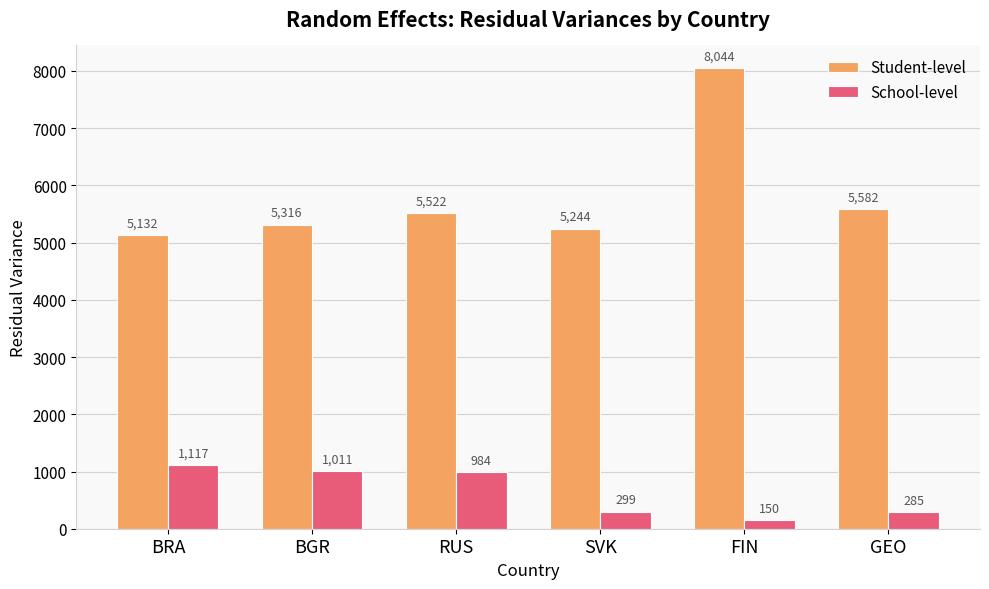

What is the difference between the School-level values at RUS and SVK?

685.0